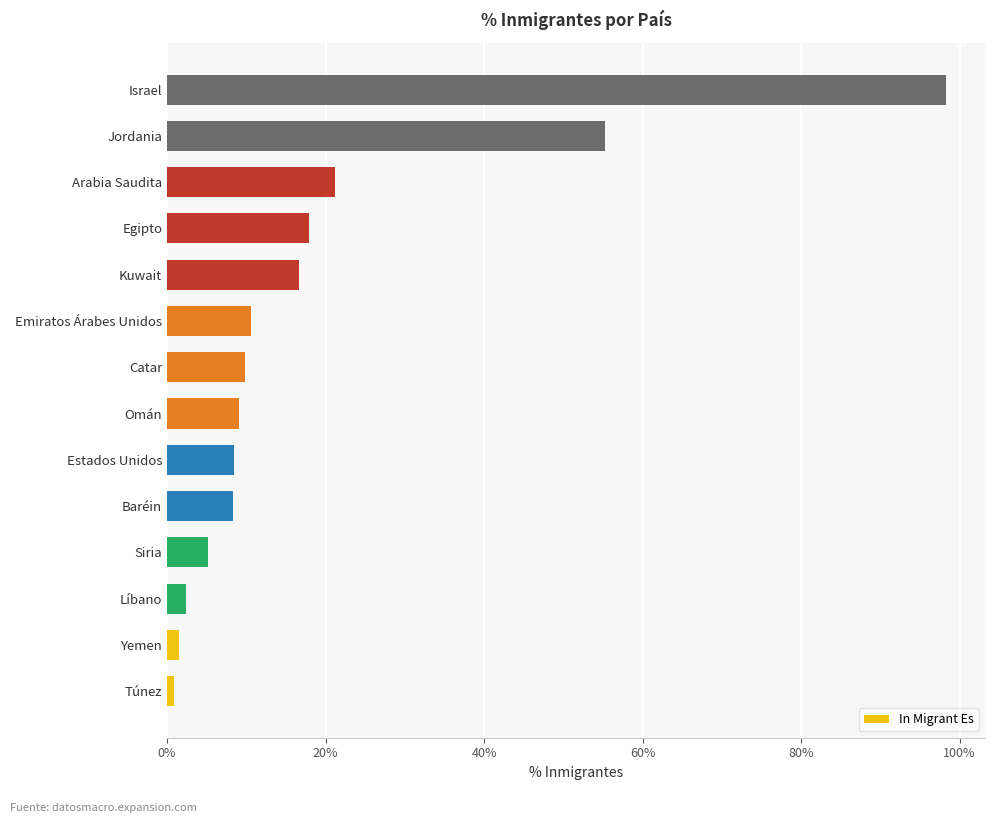

What is the difference between the second highest and second lowest values?

53.8